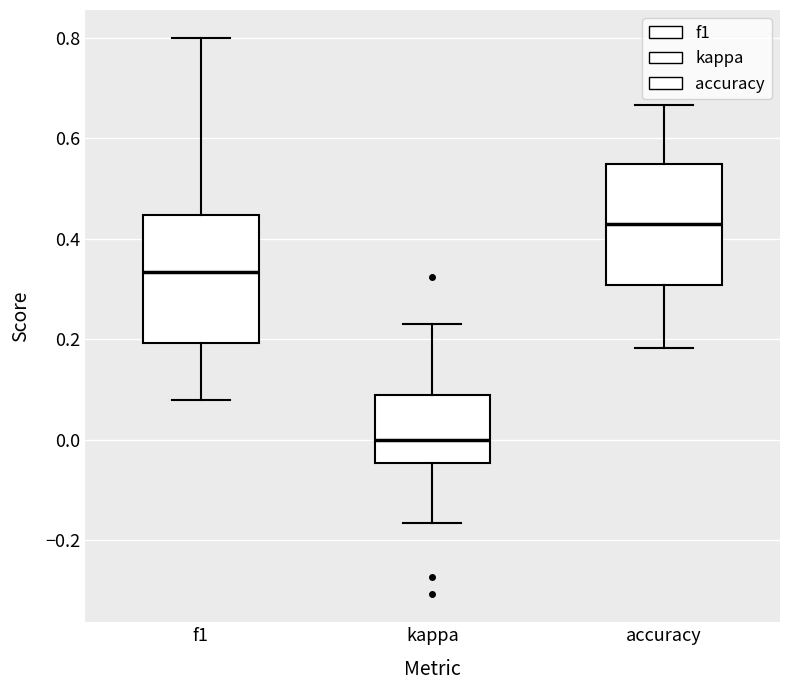

Reading left to right, transcribe this box plot: for each box, give where its median line is, the range the box spans, and where its two whiskers end, as read against the y-axis. The values are not printed on the chart, so give them approximately, as read against the axis.

f1: median 0.34, box 0.20 to 0.44, whiskers 0.08 to 0.80
kappa: median 0.00, box -0.04 to 0.08, whiskers -0.16 to 0.24
accuracy: median 0.42, box 0.30 to 0.54, whiskers 0.18 to 0.66